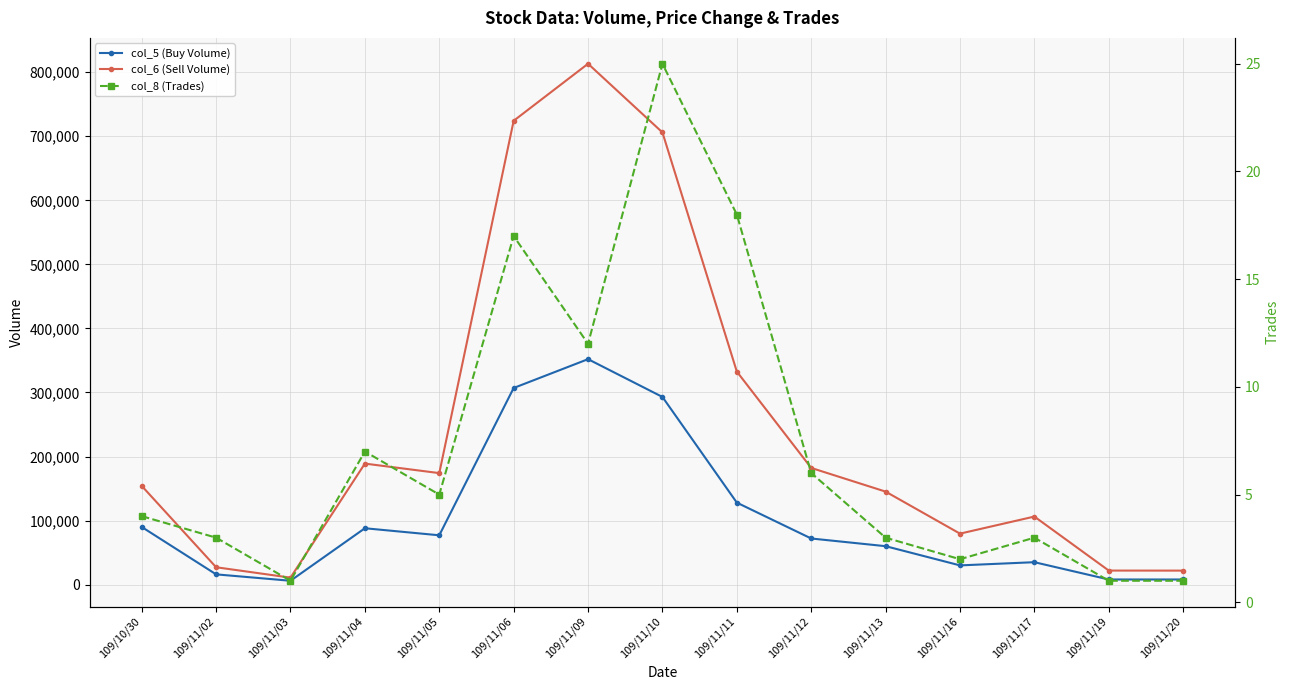

Is it true that col_5 (Buy Volume) equals 22995 at 109/10/30?

False